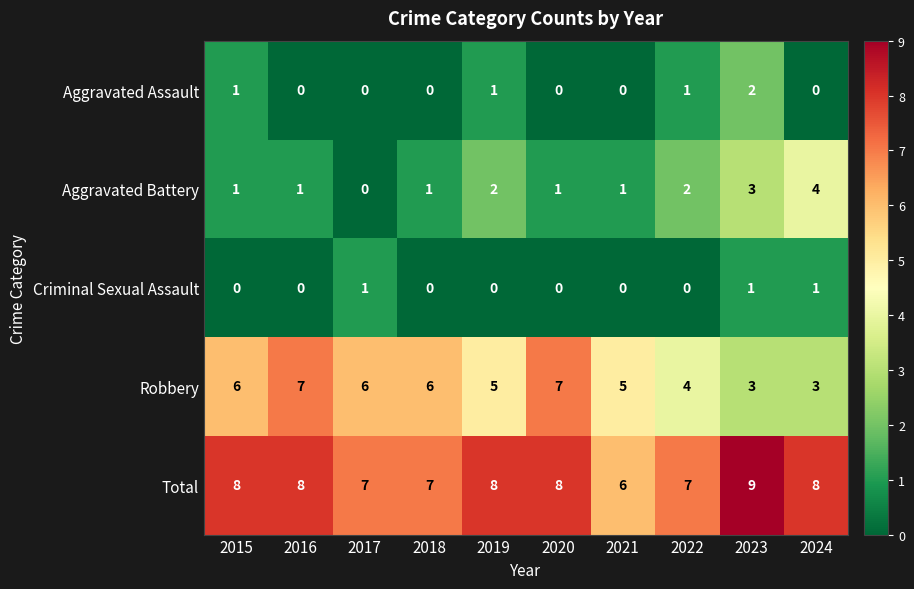

Is it true that Robbery equals 5 at 2021?

True